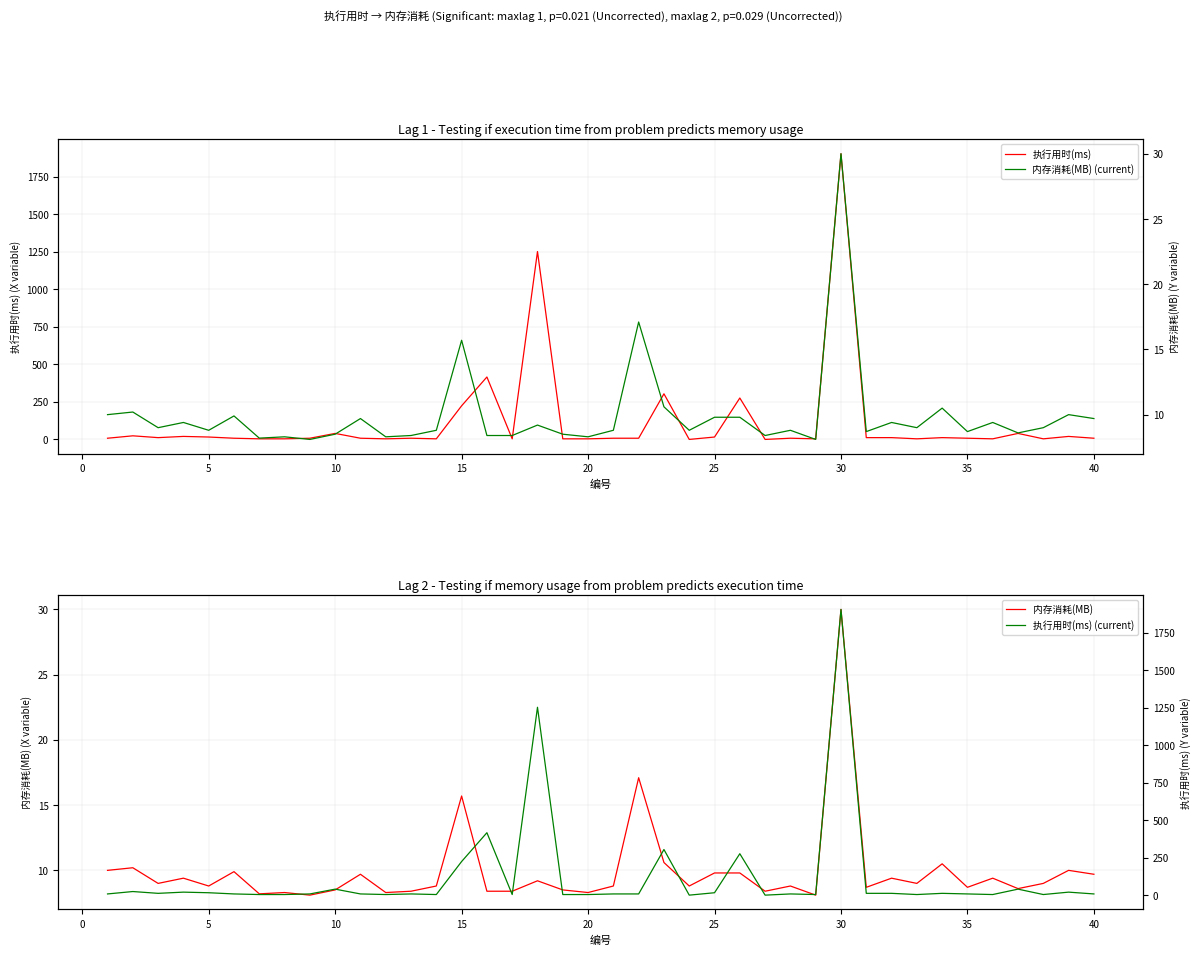

Which series has the largest range (max minus min)?

执行用时(ms)